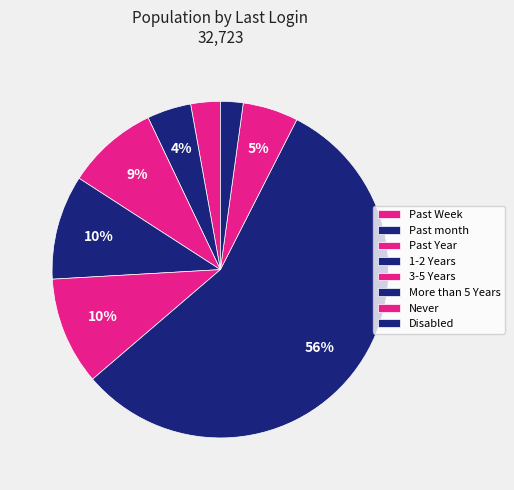

Count the number of slices in the pie.

8